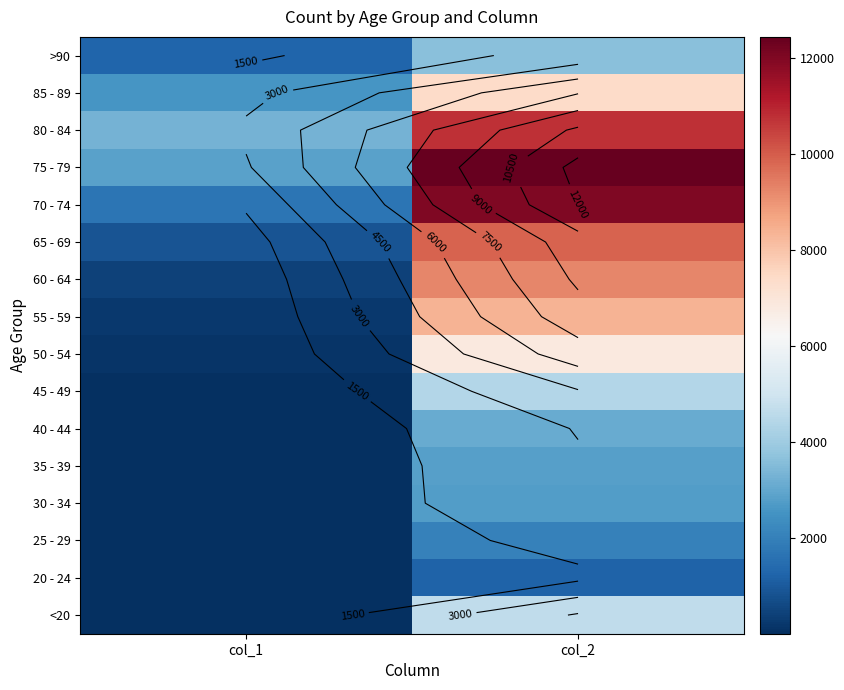

Count the number of categories in the chart.

2